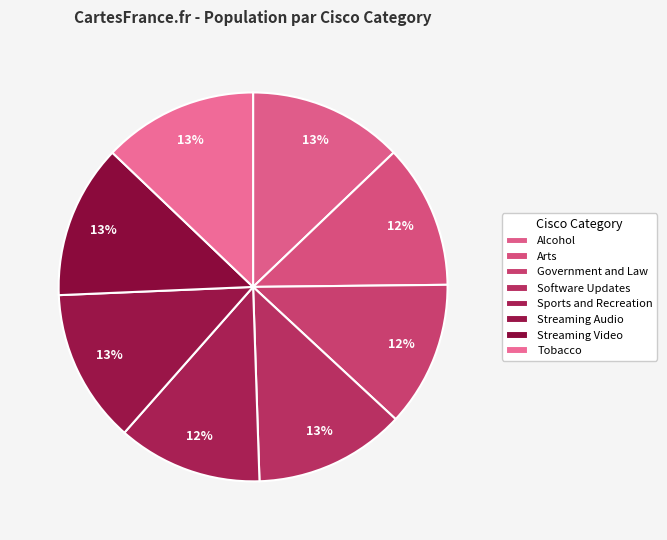

Count the number of slices in the pie.

8